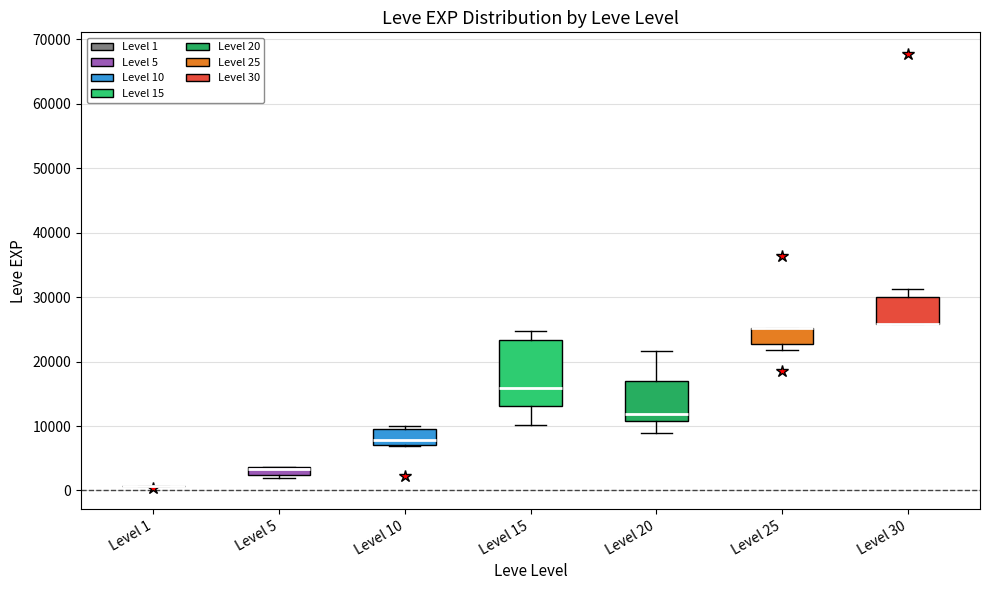

Which box is the tallest, from its lower edge to its upper edge?

Level 15